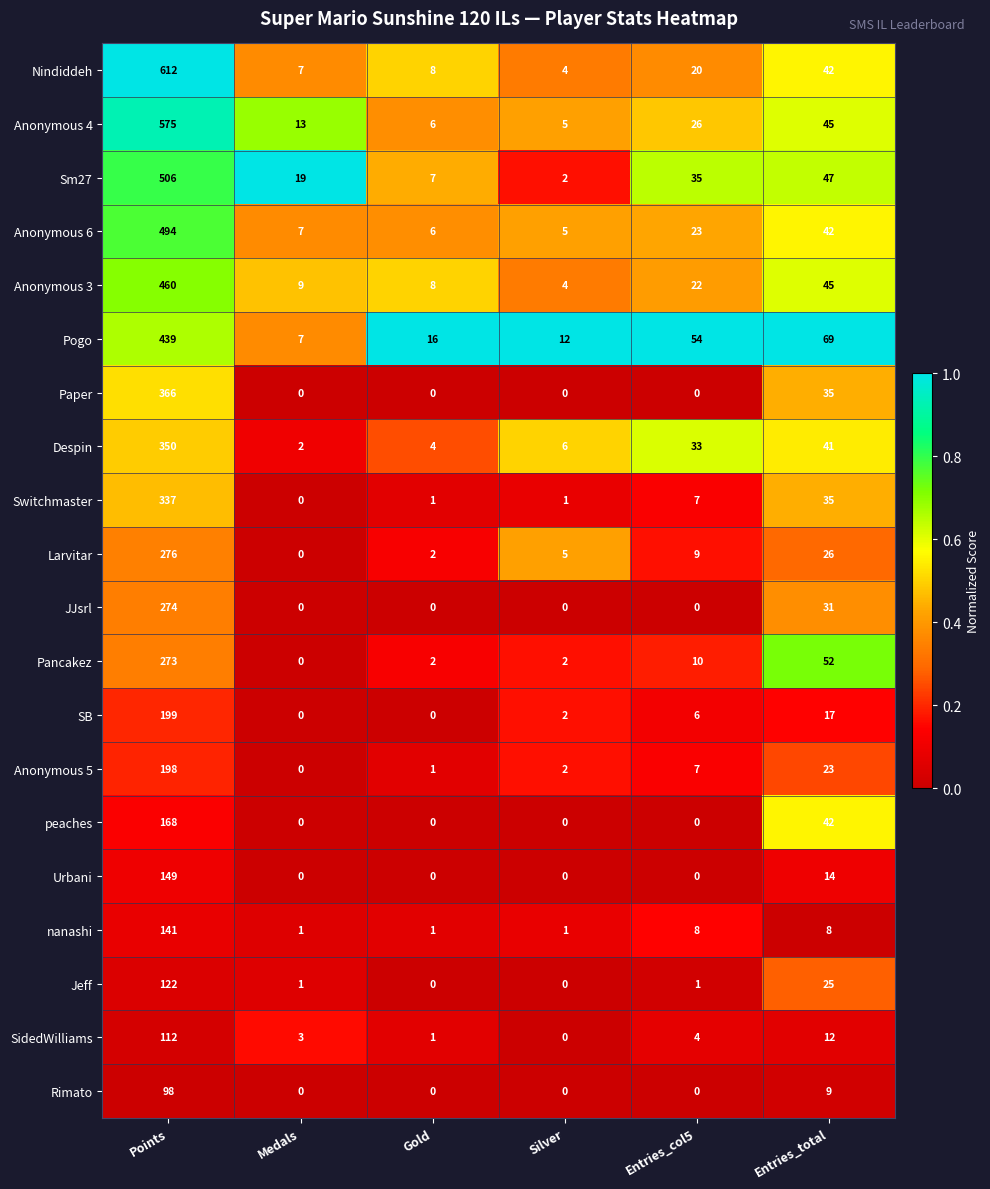

How many positive values does the Urbani series have?

2